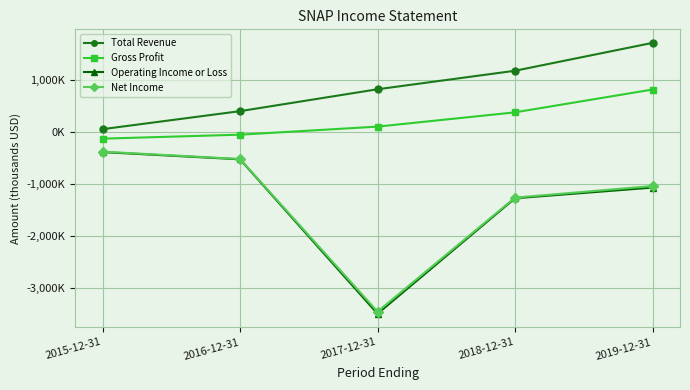

The value of Gross Profit at 2017-12-31 is 107500. True or false?

True